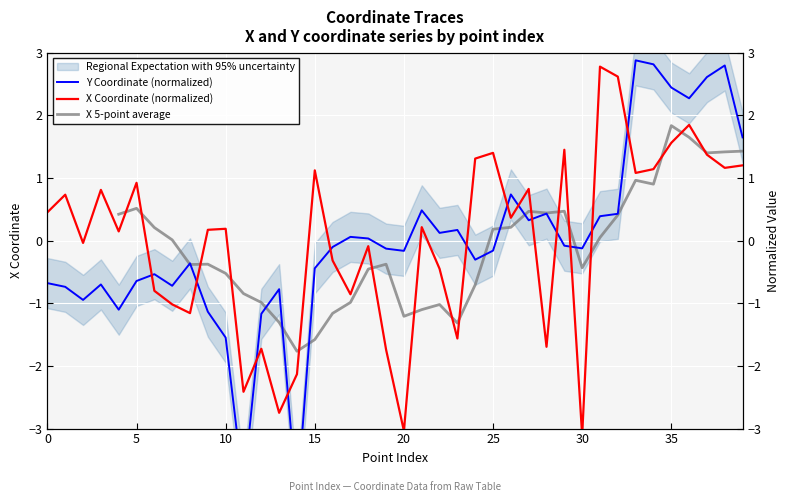

Is the value of y at 25 greater than the value of x at 39?

No